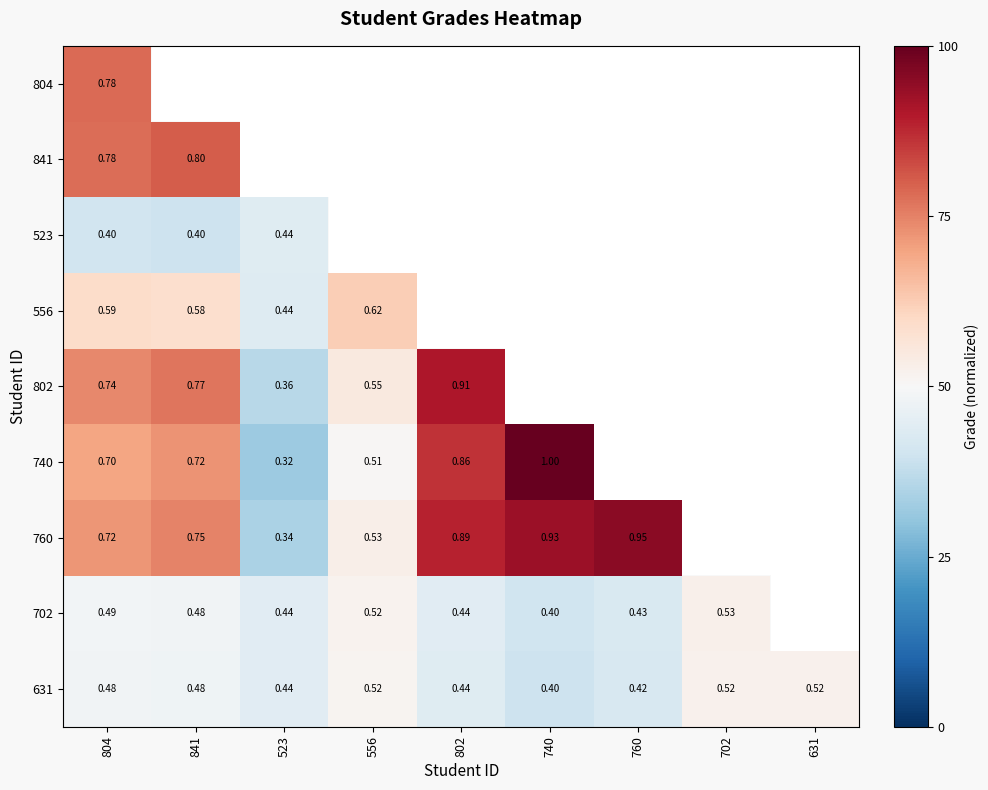

Is the value of 802 at 841 greater than the value of 631 at 760?

Yes